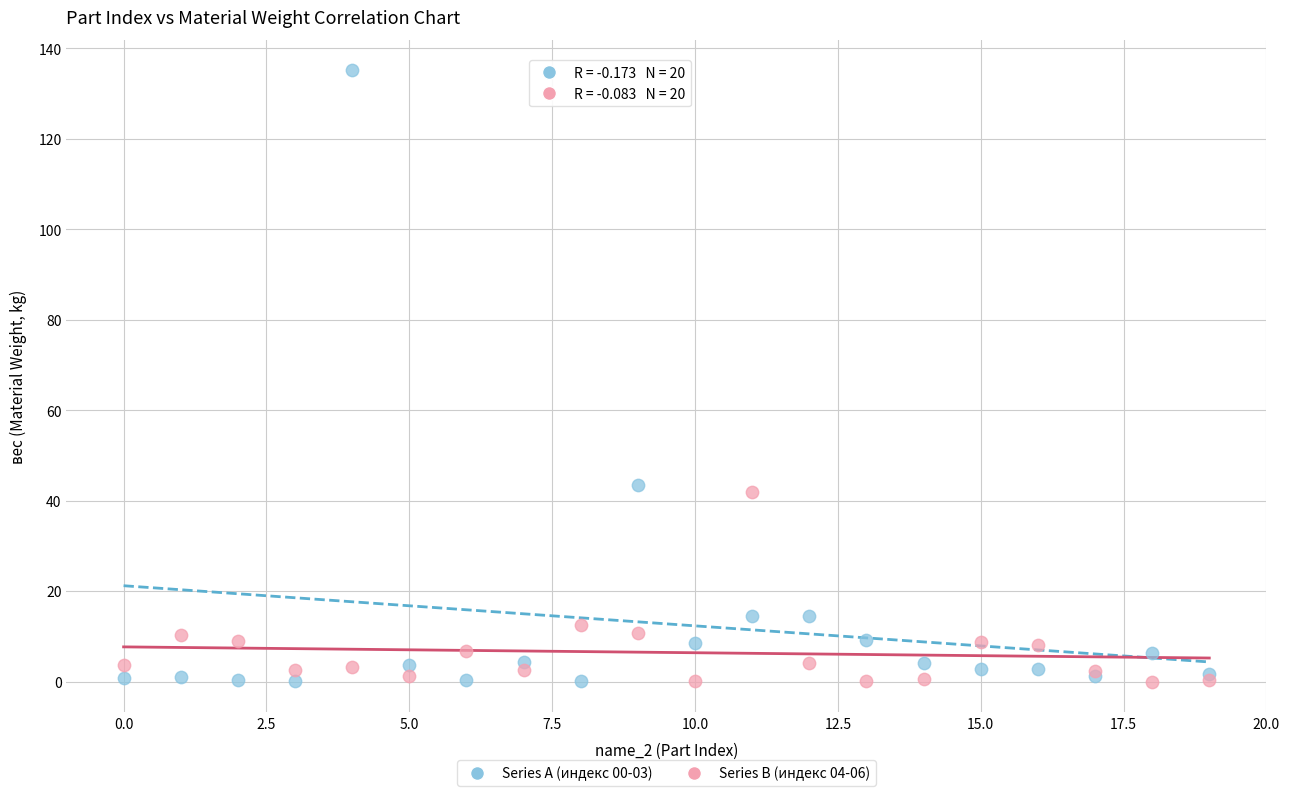

Which series contains the highest Y value?

Series A (индекс 00-03)